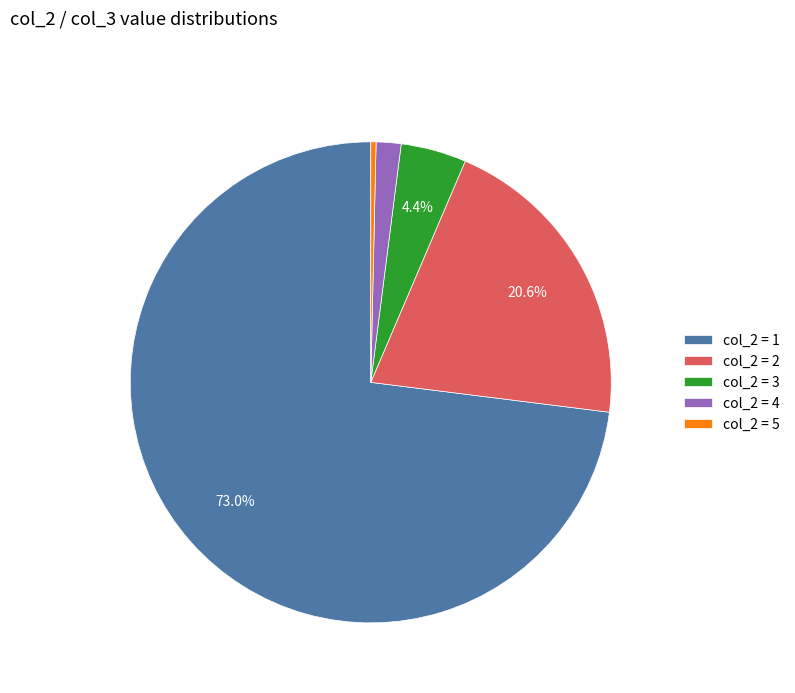

Which has a higher value, col_2 = 5 or col_2 = 4?

col_2 = 4